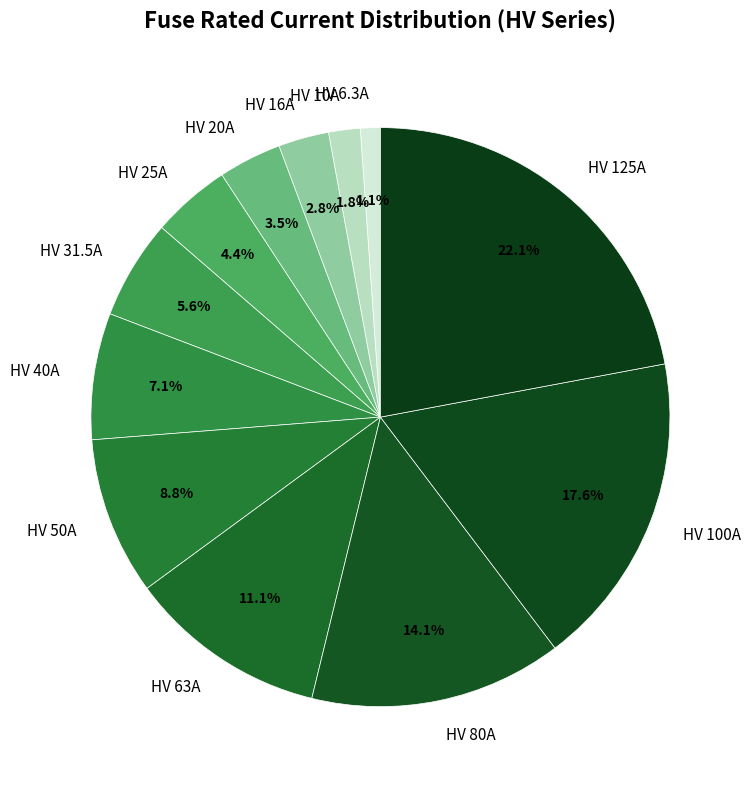

Combined, what portion of the pie is HV 100A and HV 31.5A?

23.2%